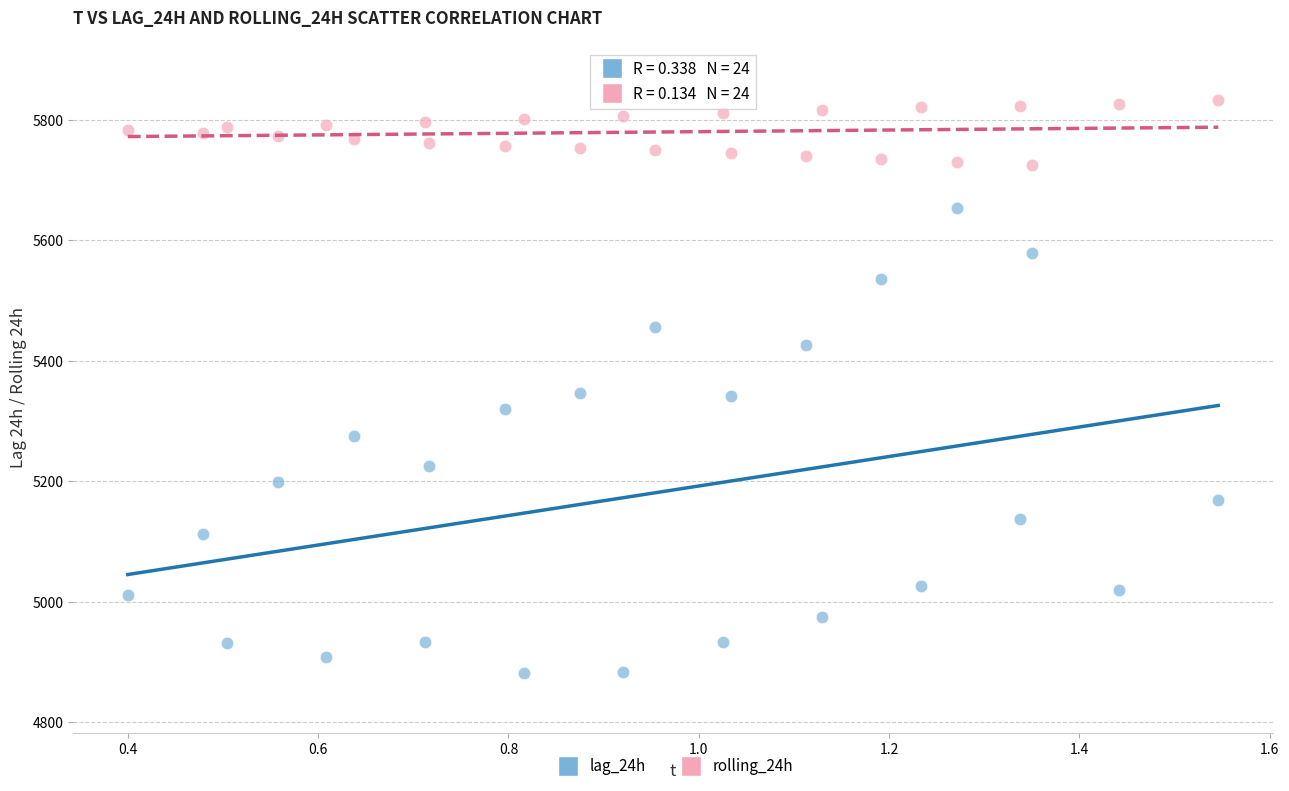

Which series reaches the minimum Y coordinate?

lag_24h